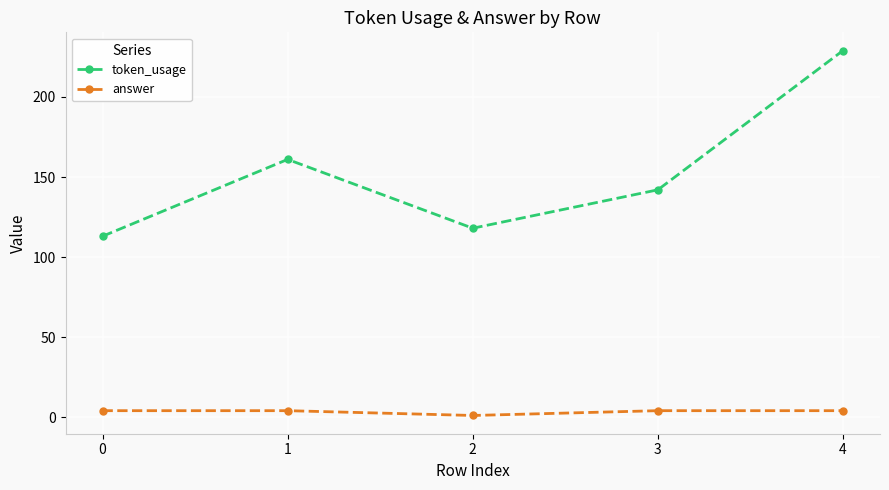

Which series changed the most between 0 and 1?

token_usage